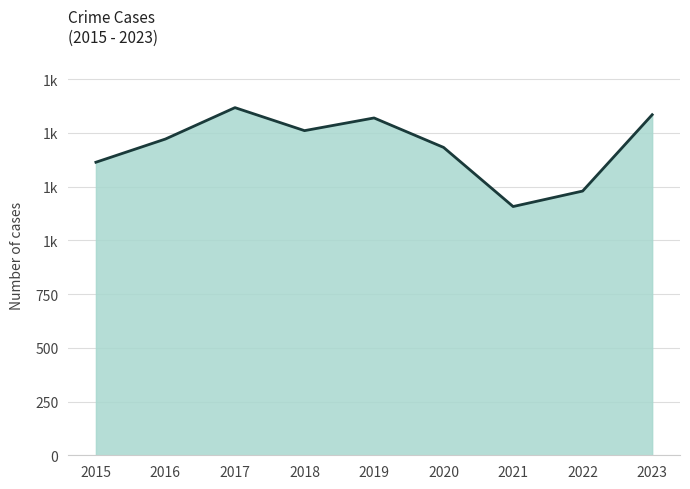

Does the chart display data point markers on the line(s)?

No